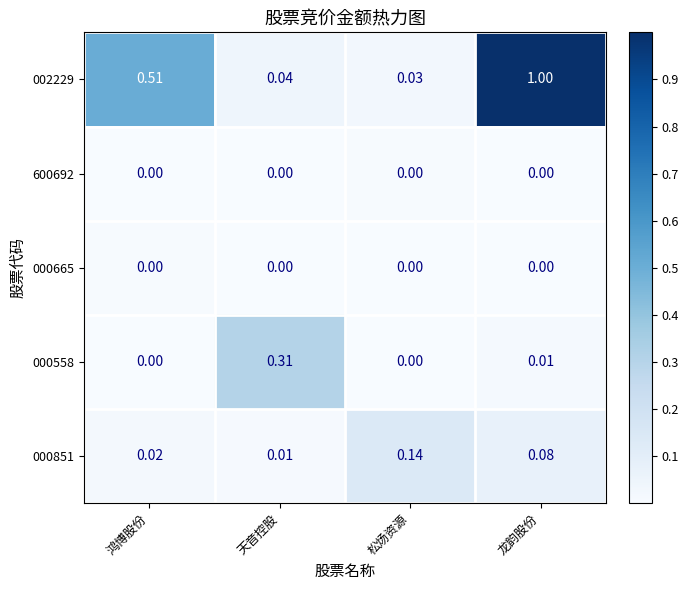

List the labels in order of 002229 value, largest first.

龙韵股份, 鸿博股份, 天音控股, 松炀资源